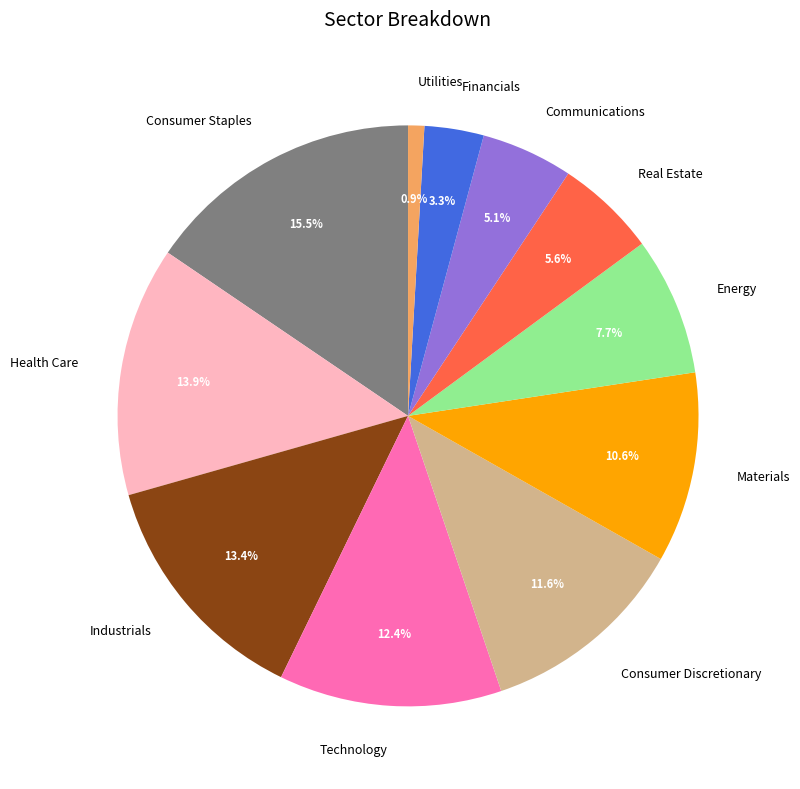

What percentage is the Utilities slice, to the nearest percent?

1%